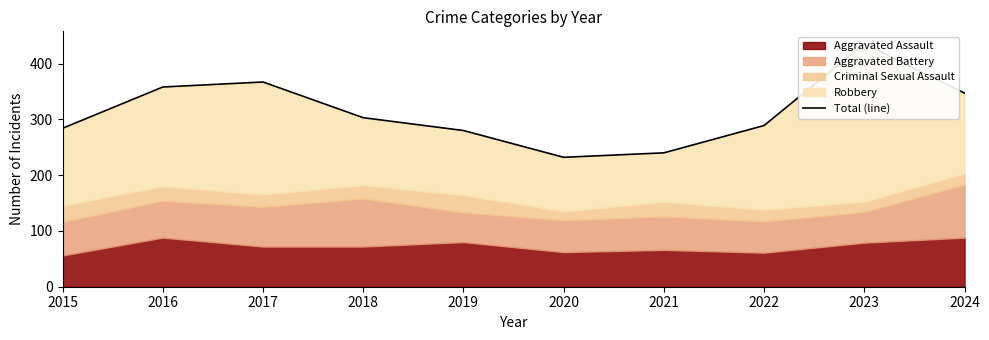

Which category has the highest value across all series?

2023